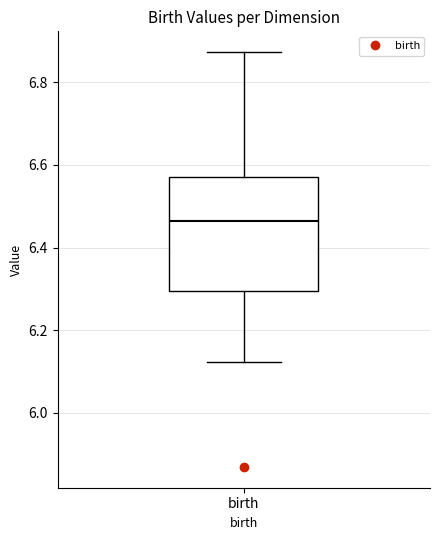

Where does the median line of the box for birth sit on the y-axis? The values are not printed on the chart, so give them approximately, as read against the axis.

6.46